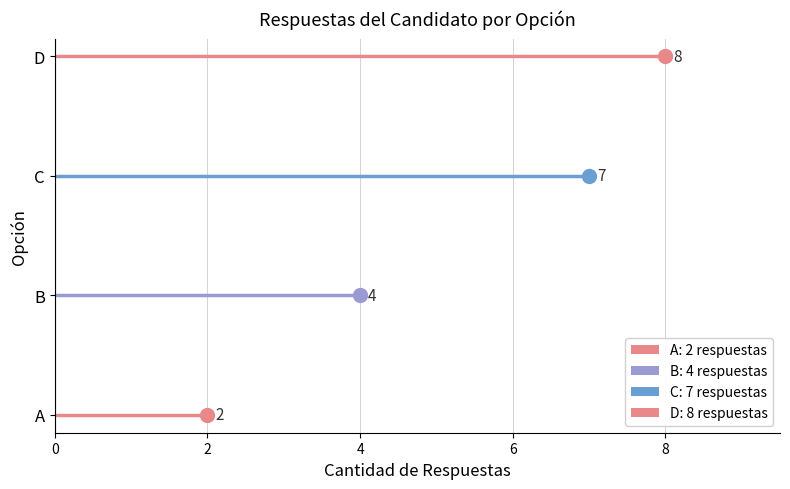

Where is the data nearest to the value 5?

B